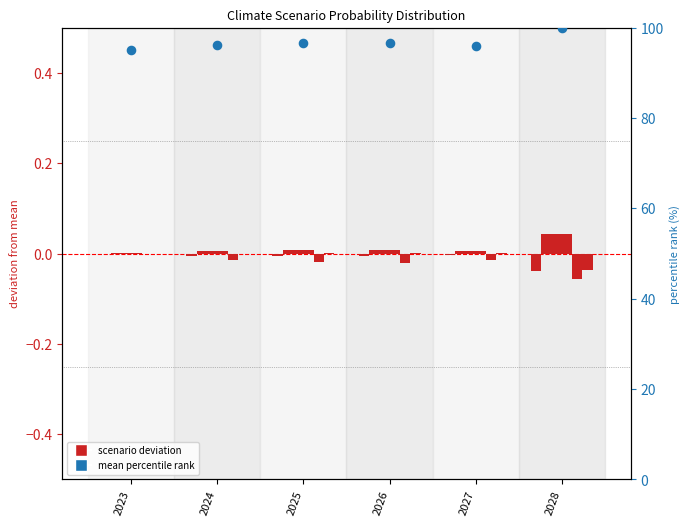

Is the value of NDC at 2023 greater than the value of Fragmented World at 2025?

No